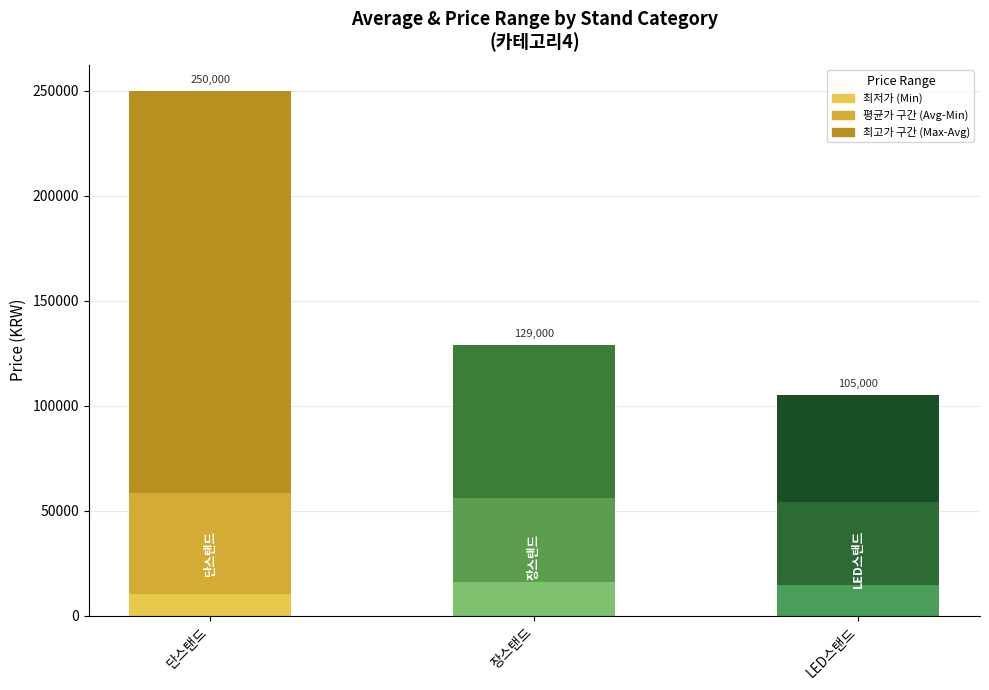

What is the sum of the 최저가 (Min) values at 장스탠드 and LED스탠드?

30500.0